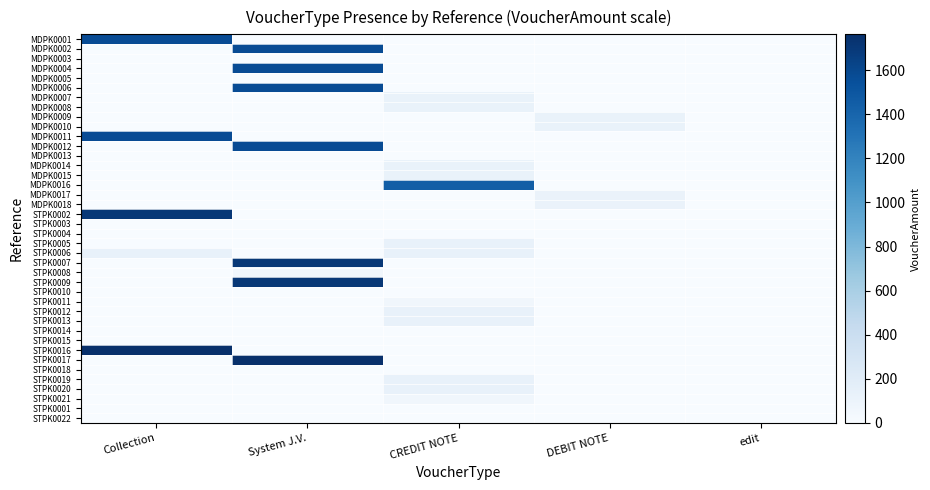

Between DEBIT NOTE and edit, which is larger?

DEBIT NOTE